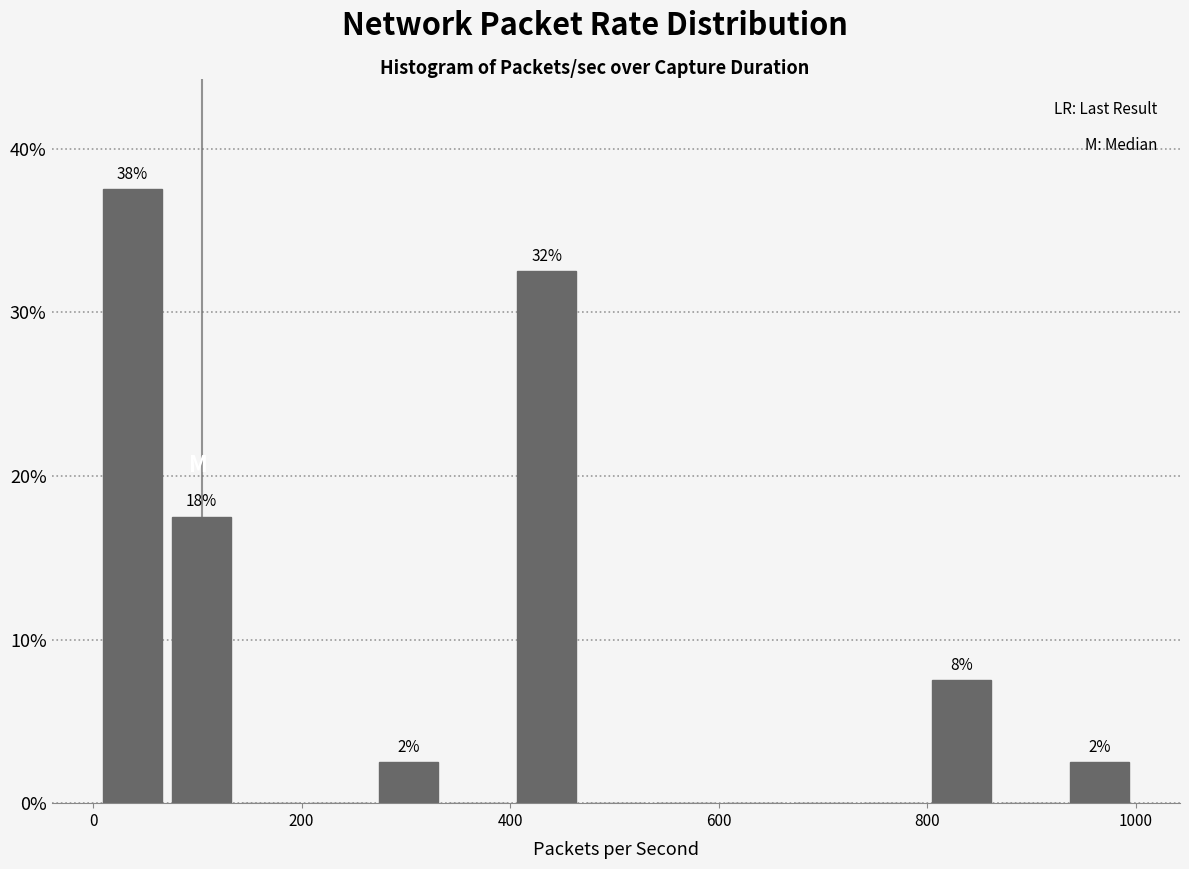

Read against the x-axis, roughly where is the centre of the tallest bar?

40